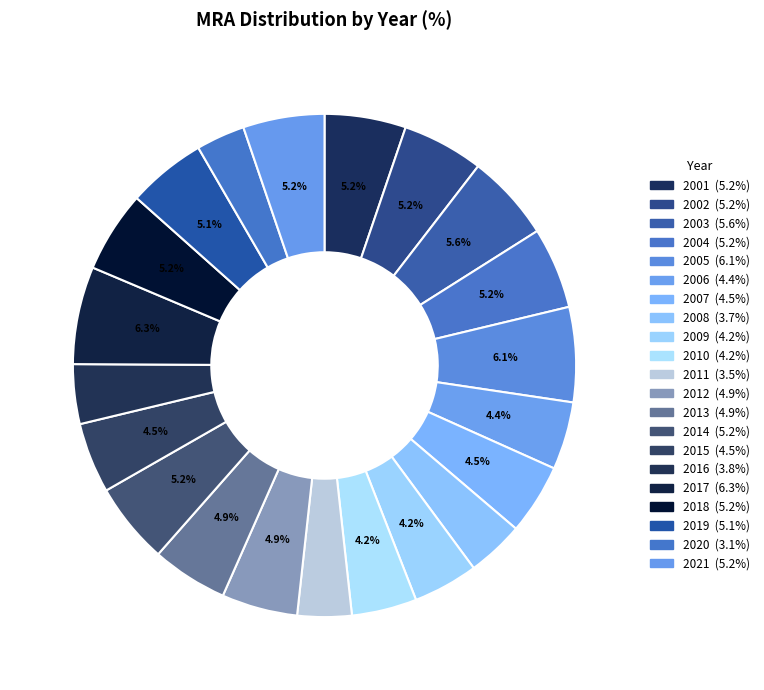

Approximately how many times larger is the value at 2003 compared to 2005?

0.9